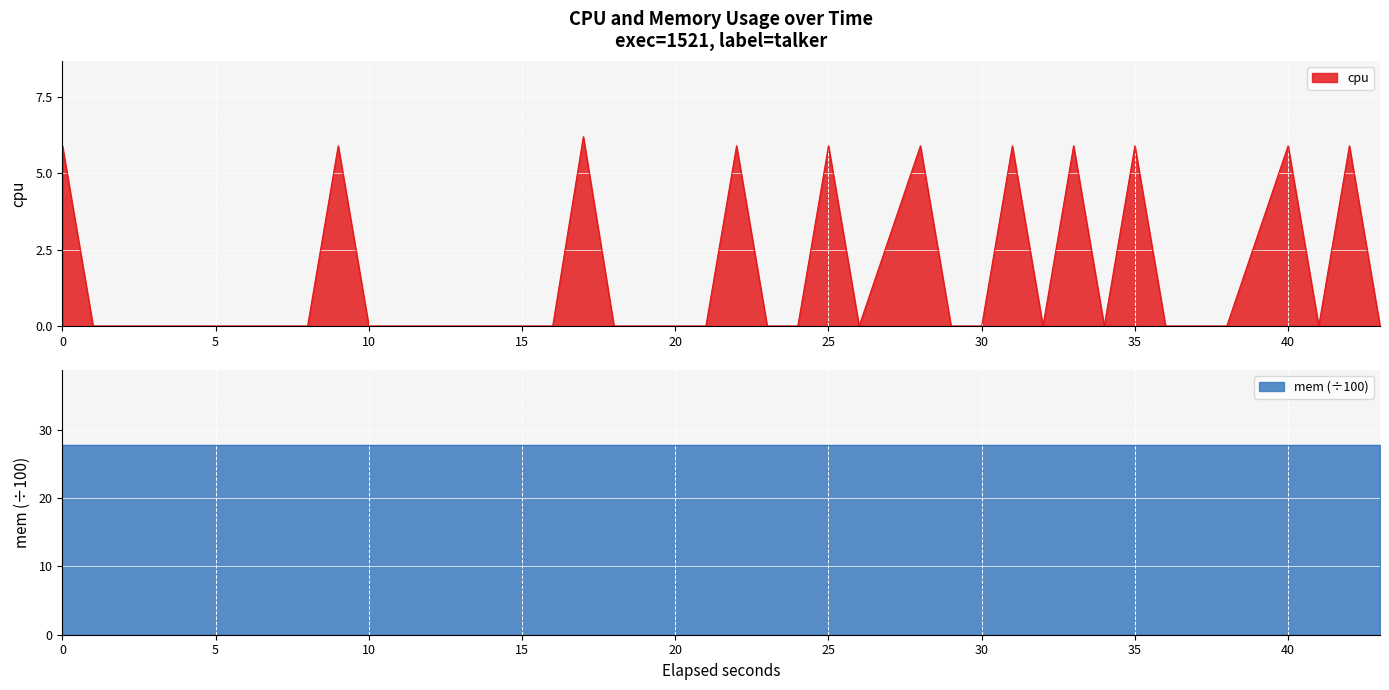

What is the highest value of the cpu series?

6.2